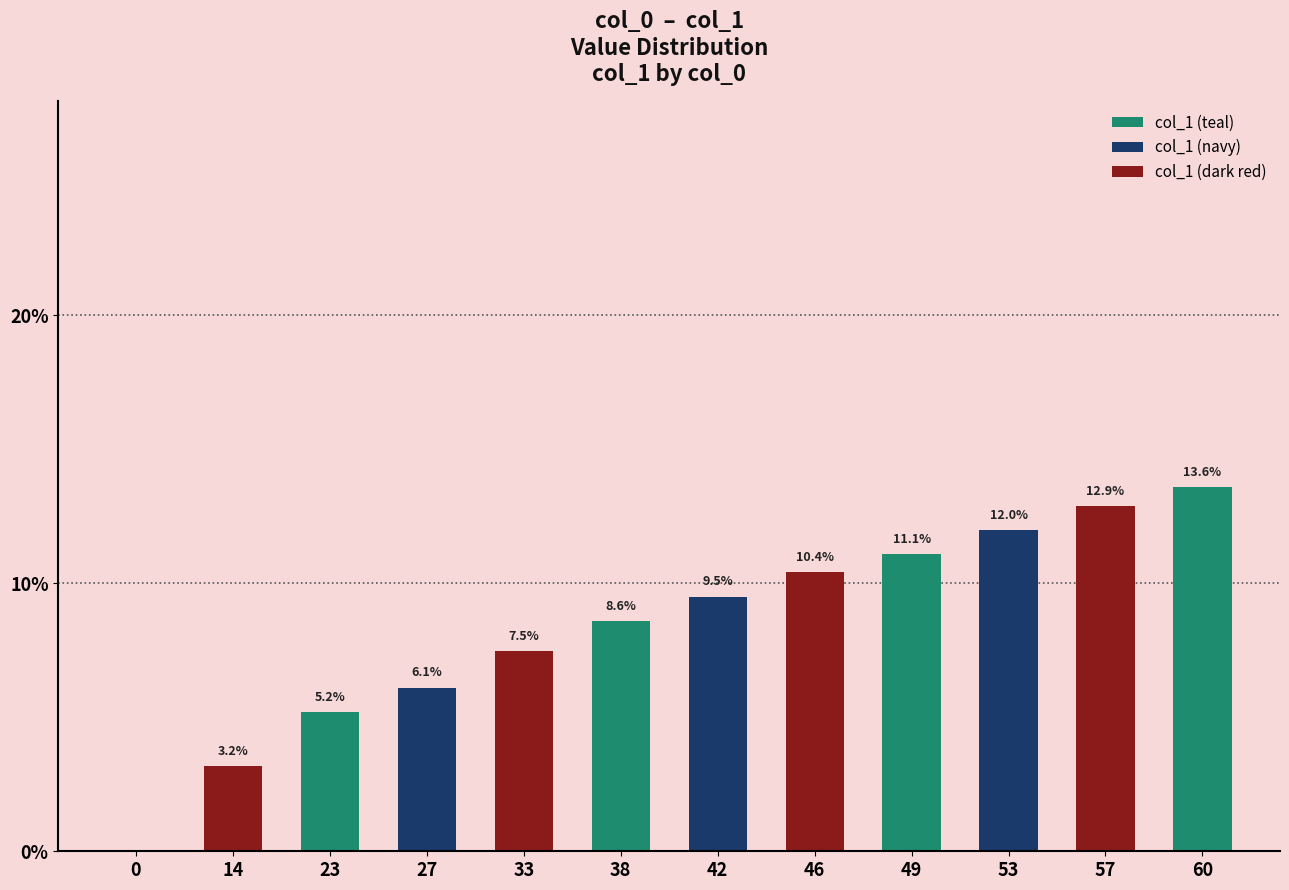

What are all the series names shown in the legend?

col_1 (teal), col_1 (navy), col_1 (dark red)